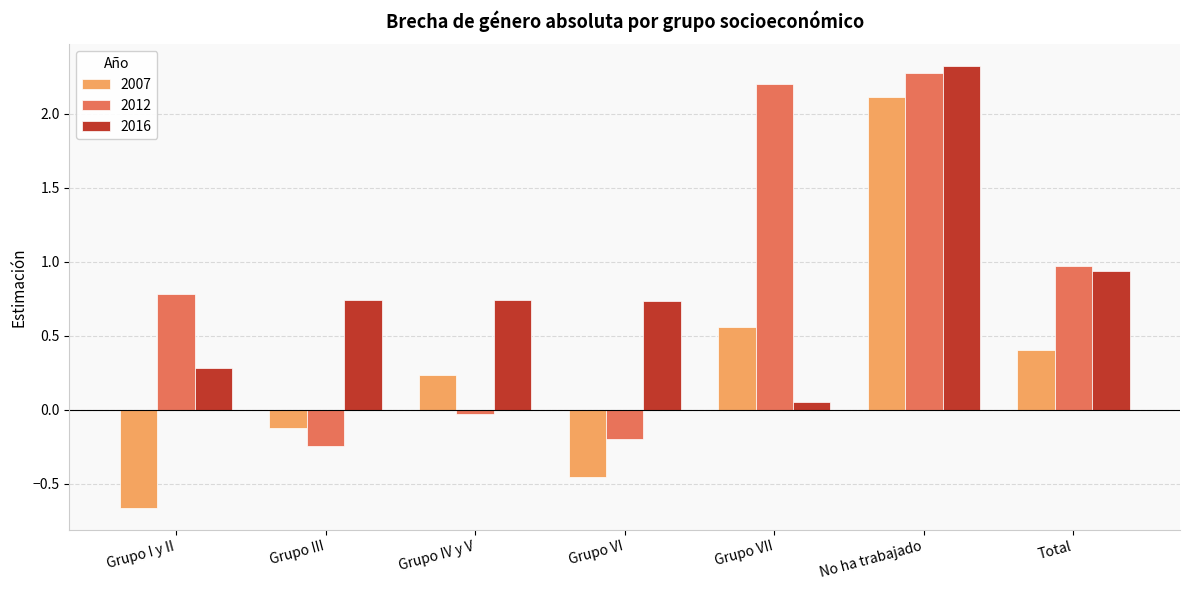

What is the difference between the maximum and second lowest values in the 2007 series?

2.6